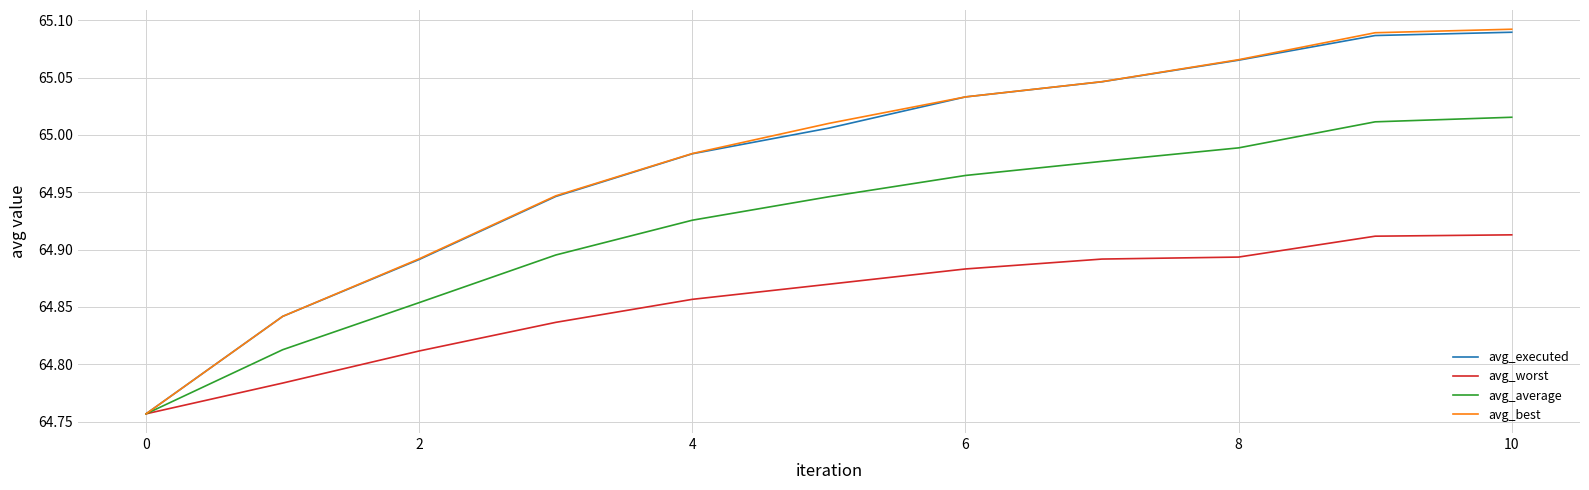

What are all the series names shown in the legend?

avg_executed, avg_worst, avg_average, avg_best